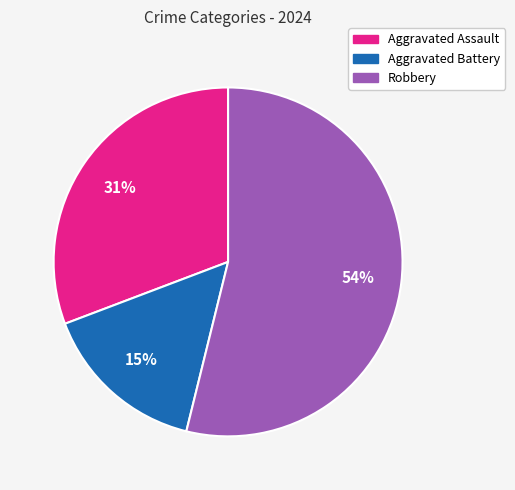

The Aggravated Assault slice represents 39% of the pie. True or false?

False